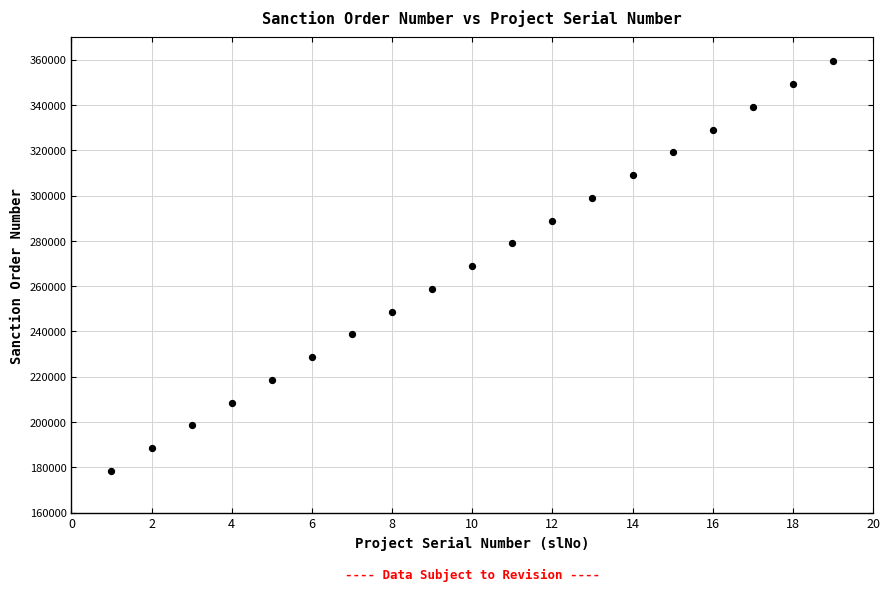

What is the range of Y values (max minus min)?

180846